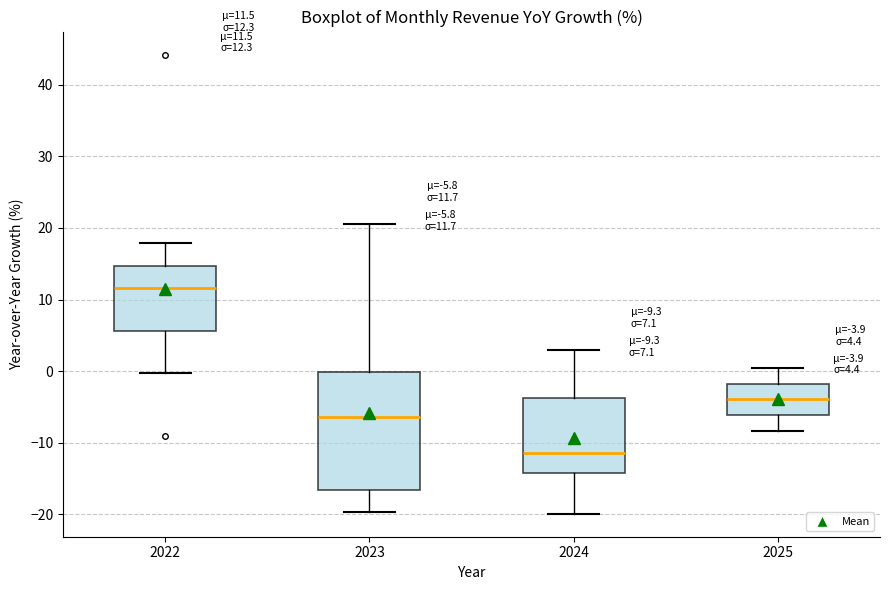

Which box has the highest median line?

2022